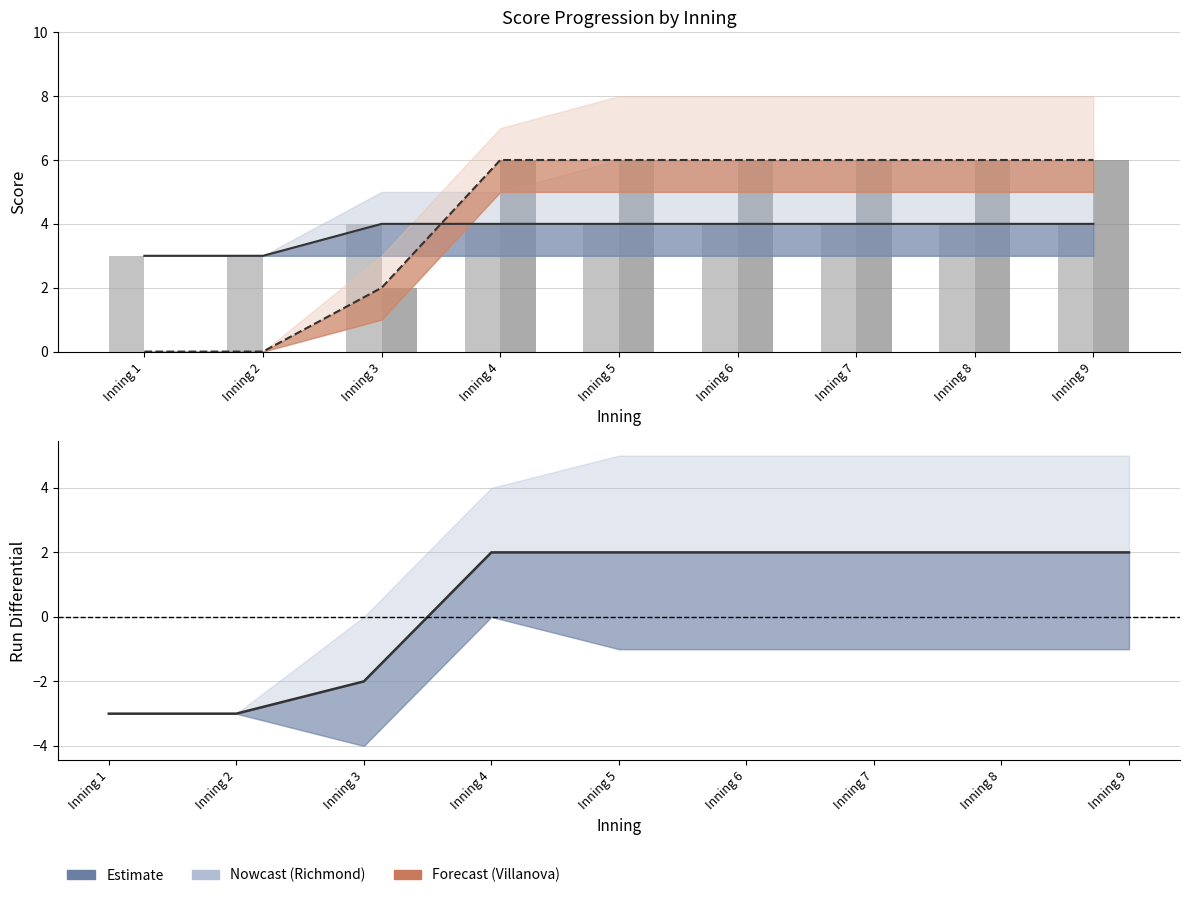

Between Inning 5 and Inning 8, which series saw the biggest shift?

Richmond estimate